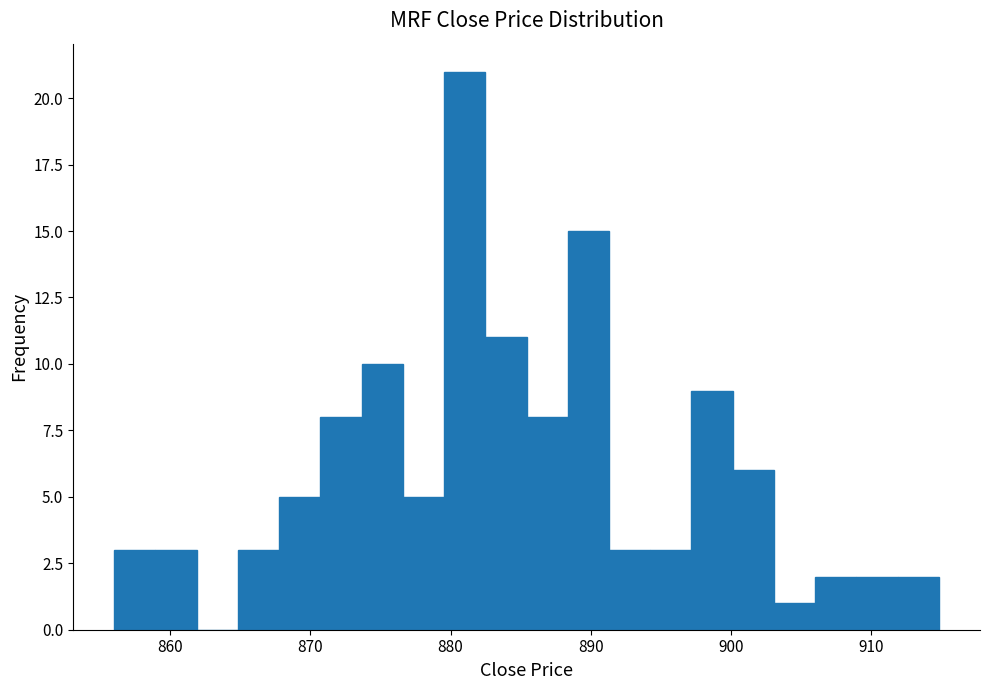

Around what value on the x-axis is the tallest bar? Give the approximate position of its centre, as read against the axis.

881